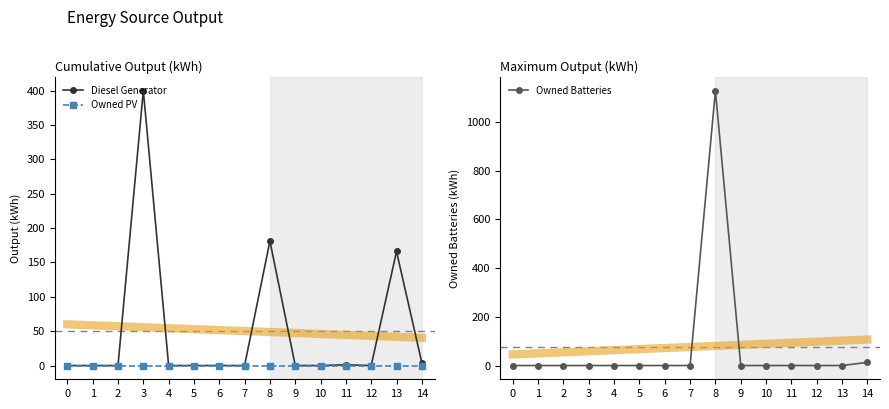

What is the sum of the Diesel Generator values at 3 and 5?

400.0